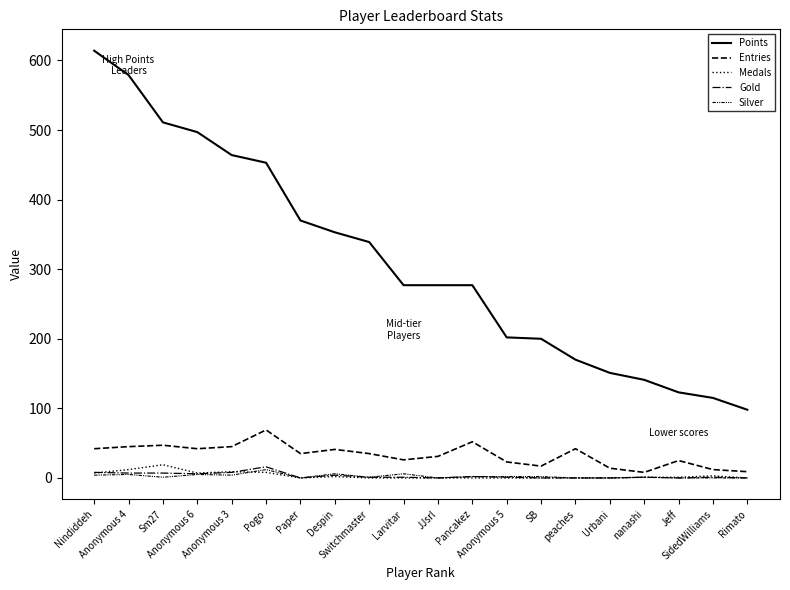

Rank the series by their maximum value, from highest to lowest.

Points, Entries, Medals, Gold, Silver